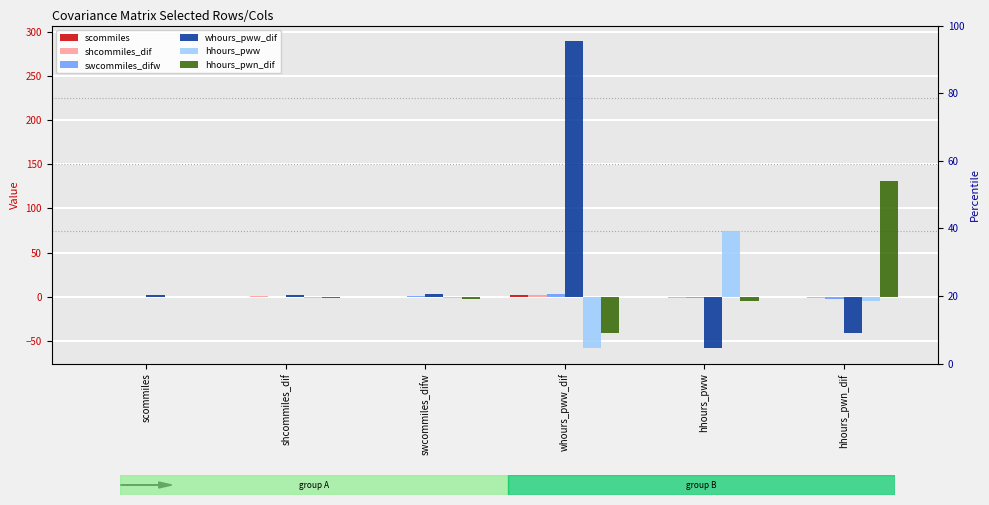

Reading right to left, extract all data points from this chart.

scommiles: -0.6	-0.5	1.5	0.1	0.1	0.1
shcommiles_dif: -1.1	-1.0	1.7	0.1	0.4	0.1
swcommiles_difw: -2.3	-0.8	3.0	0.3	0.1	0.1
whours_pww_dif: -41.1	-58.4	289.5	3.0	1.7	1.5
hhours_pww: -4.5	74.6	-58.4	-0.8	-1.0	-0.5
hhours_pwn_dif: 131.3	-4.5	-41.1	-2.3	-1.1	-0.6